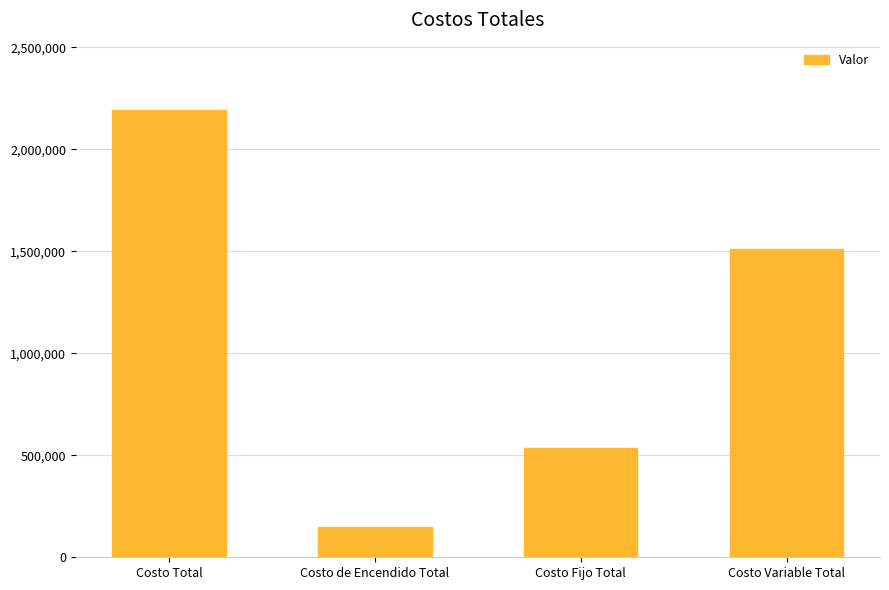

What is the value of the 1st bar from the left?

2193321.7